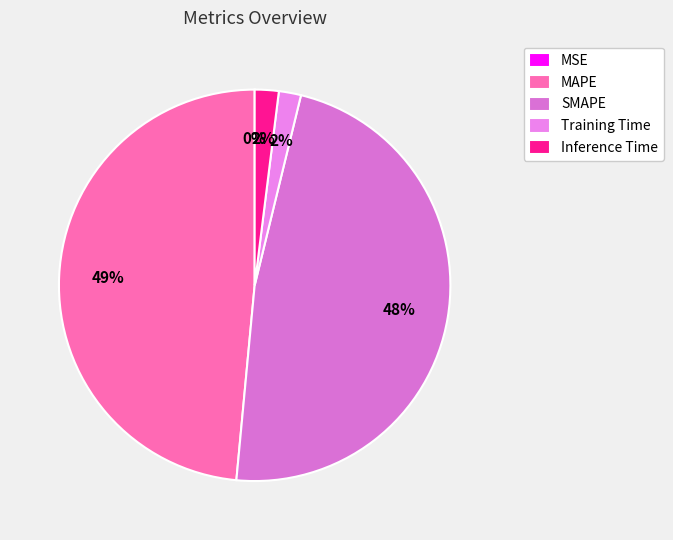

How many segments does this pie chart have?

5